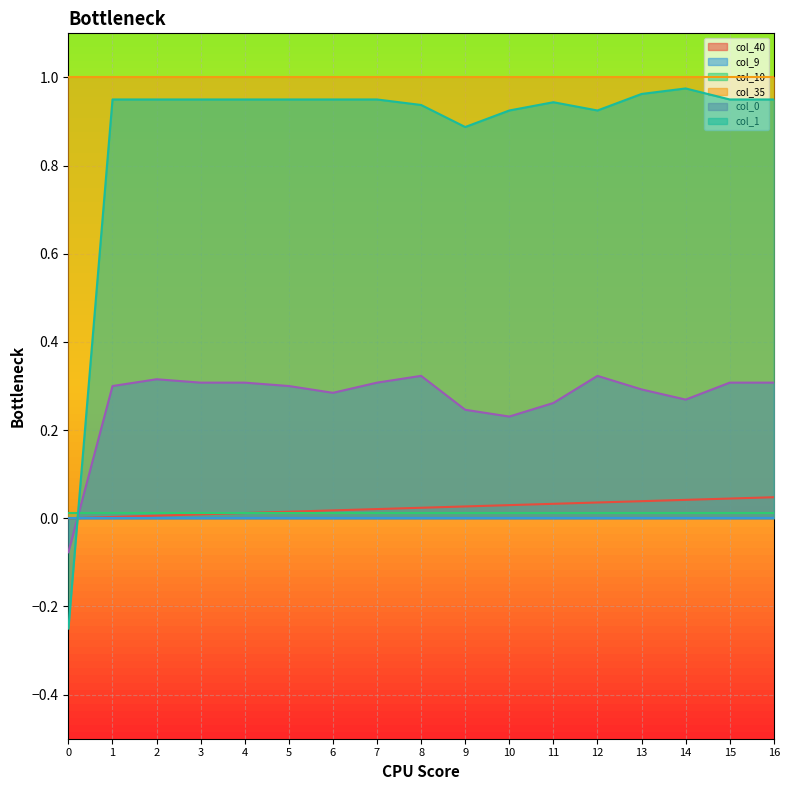

Which series has the largest total across all categories?

col_35